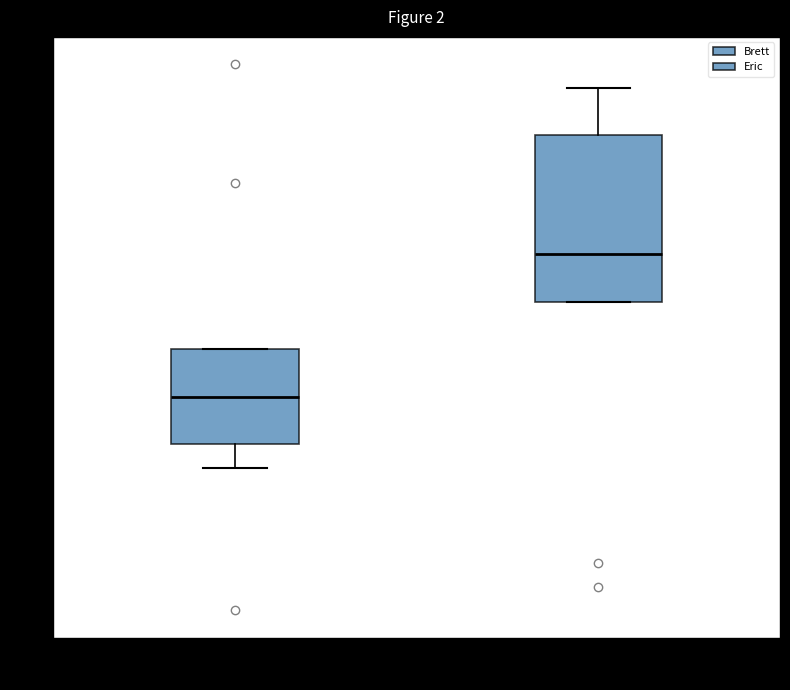

Reading left to right, read every box against the y-axis: the position of its median line, the range the box covers, and the ends of its whiskers. The values are not printed on the chart, so give them approximately, as read against the axis.

Brett: median 10, box 8 to 12, whiskers 7 to 12
Eric: median 16, box 14 to 21, whiskers 14 to 23